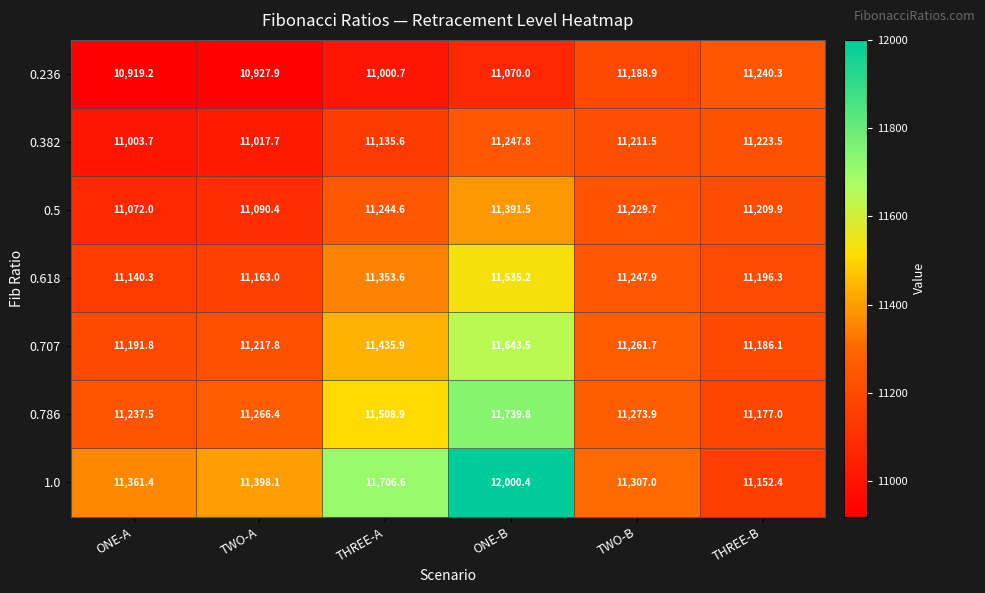

What is the difference between the maximum and second lowest values in the 1.0 series?

693.4